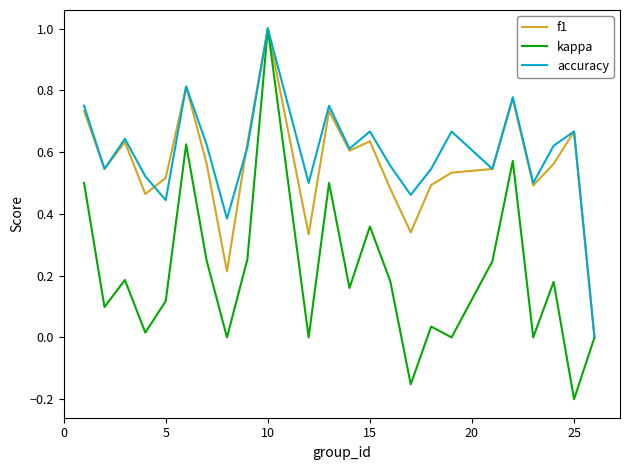

What is the maximum value shown in the chart?

1.0